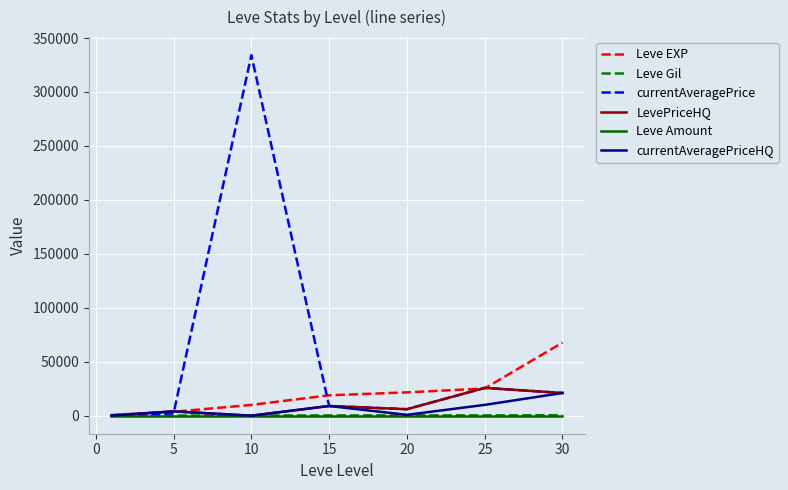

Which series has the largest range (max minus min)?

currentAveragePrice